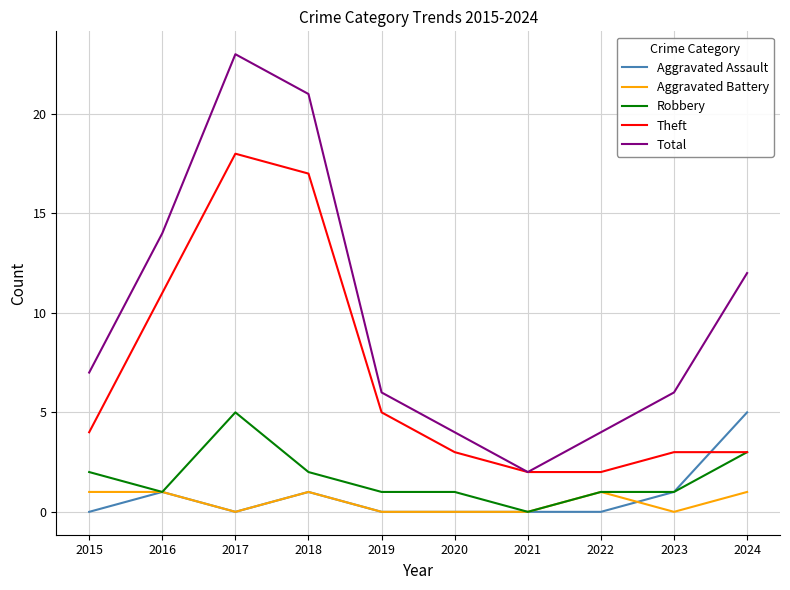

Where is the first local maximum for Total?

2017